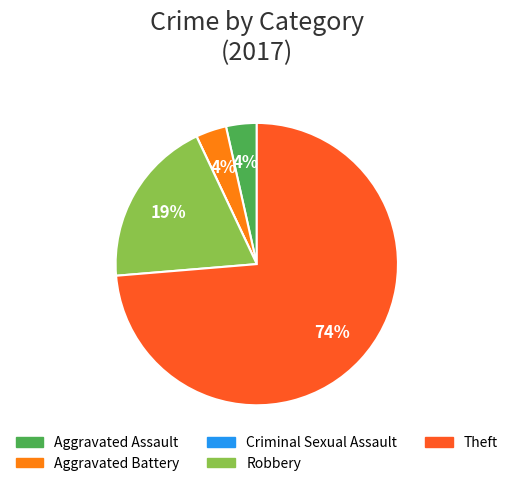

To the nearest percent, what is the combined percentage of Theft and Aggravated Assault?

77%